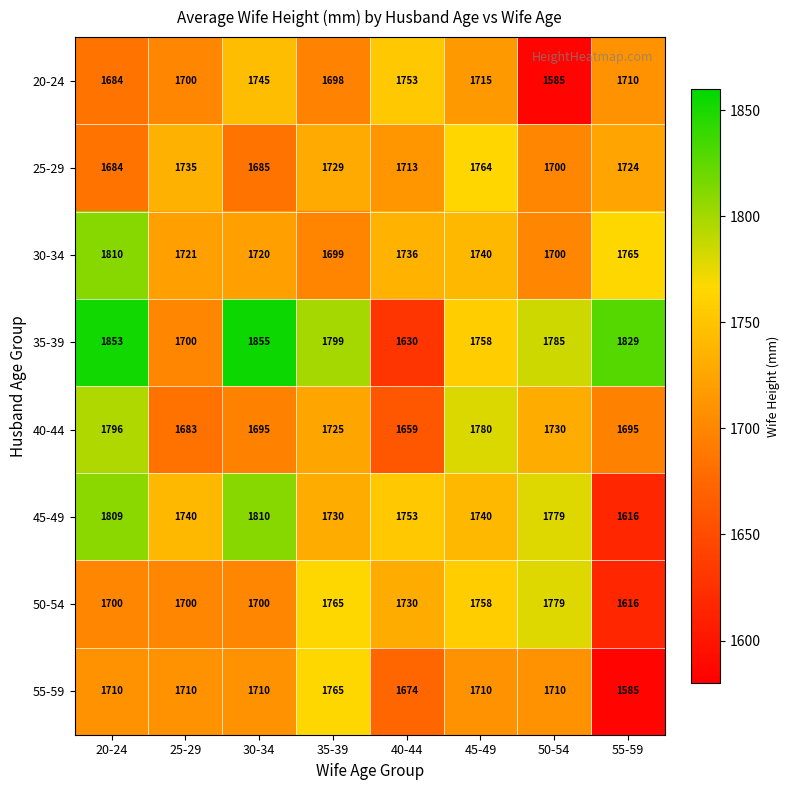

What is the approximate value of 25-29 at 25-29?

1735